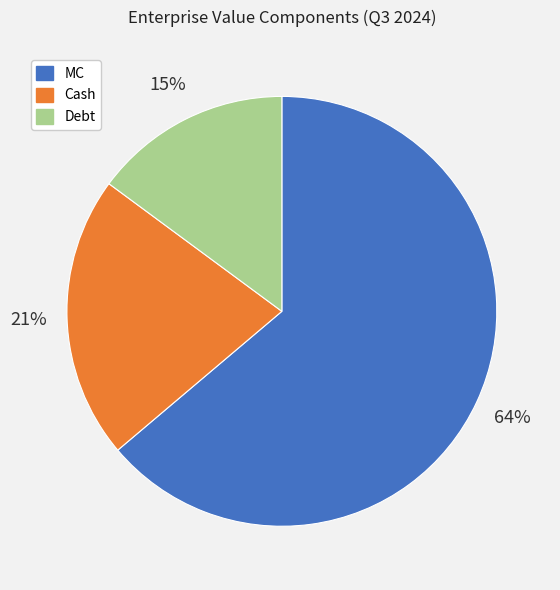

What percentage is the Cash slice, to the nearest percent?

21%